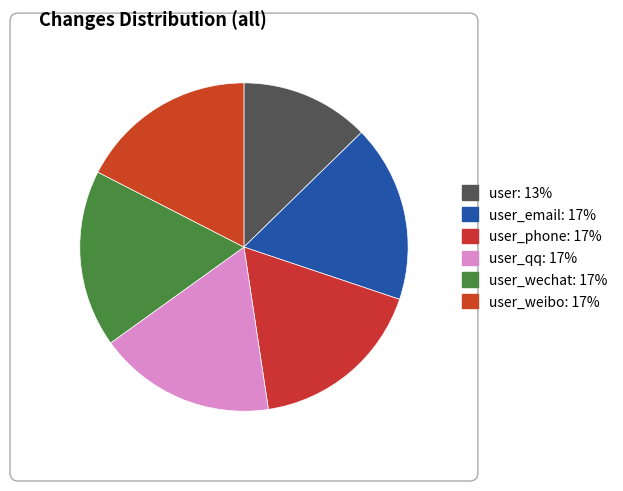

Which category has the biggest portion of the pie?

user_email